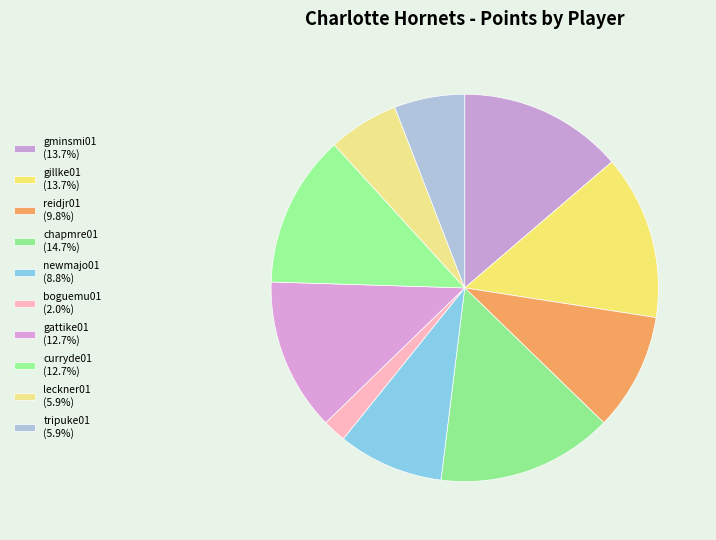

How many segments does this pie chart have?

10